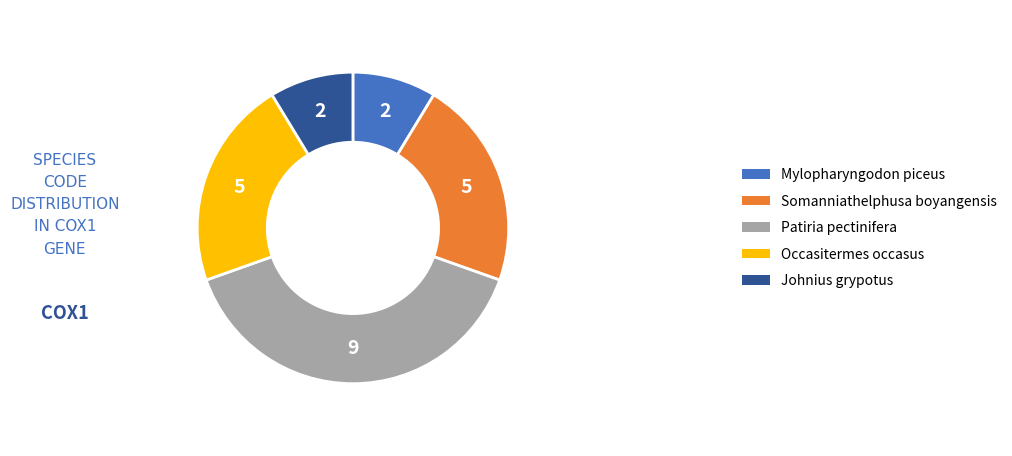

Which has a higher value, Somanniathelphusa boyangensis or Patiria pectinifera?

Patiria pectinifera